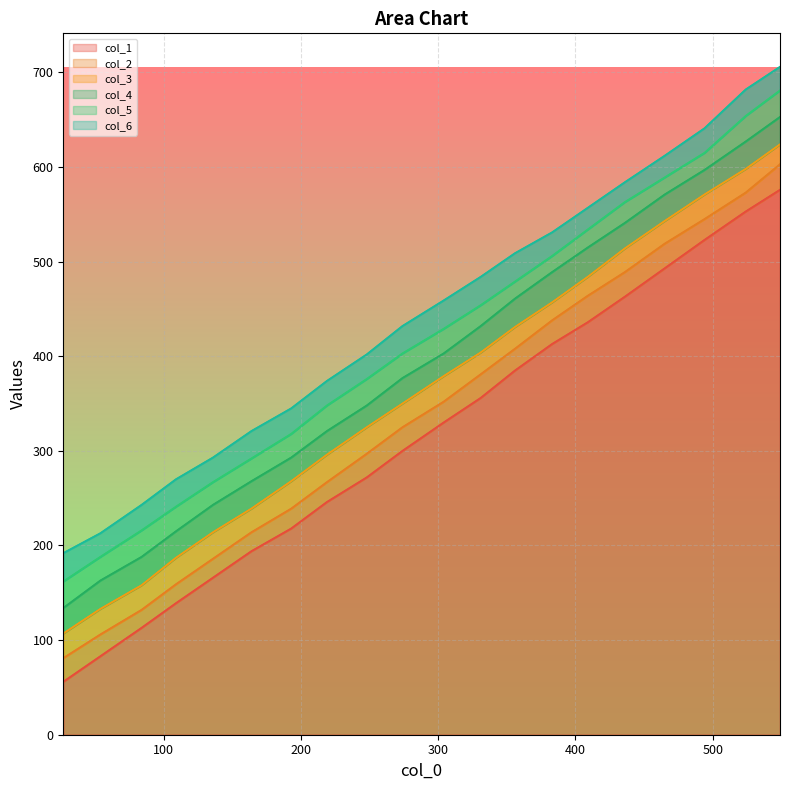

The value of col_5 at 465 is 589. True or false?

True